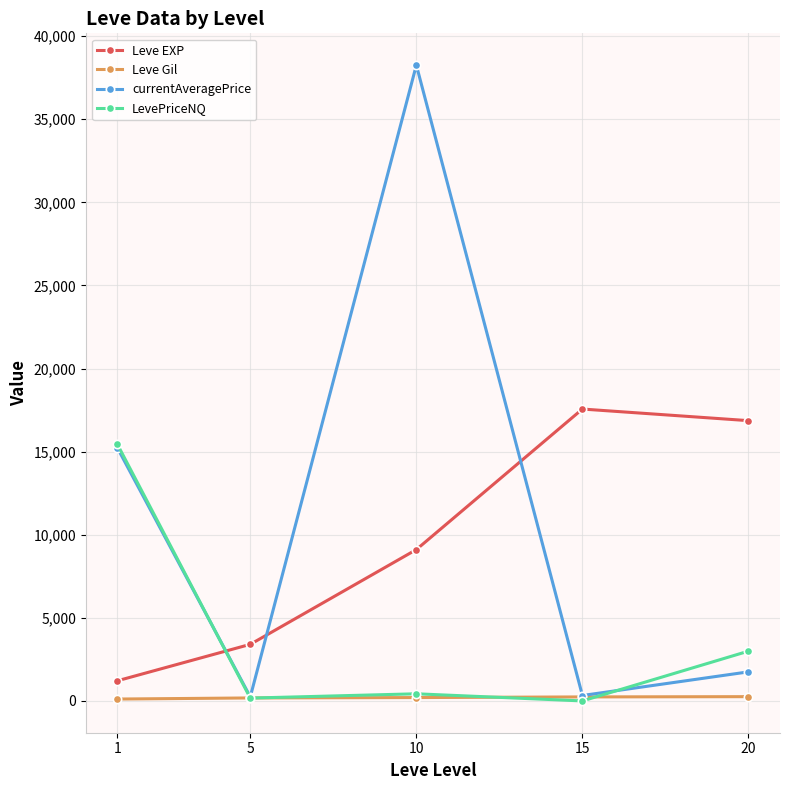

True or false: Leve Gil and Leve EXP intersect in this chart.

False